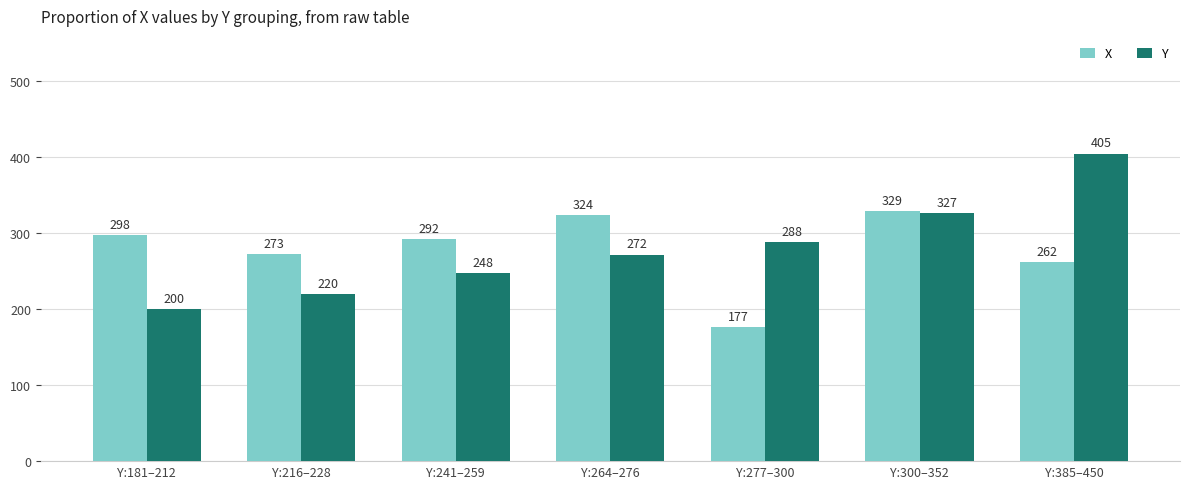

Which series has the widest spread of values?

Y